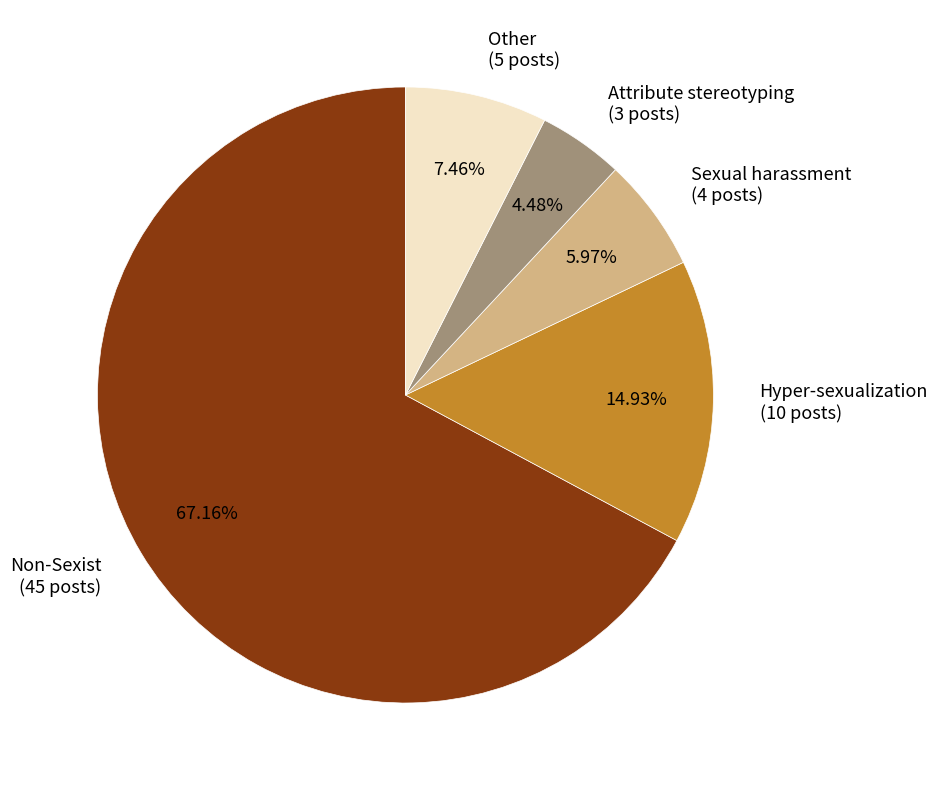

Do Non-Sexist (45 posts) and Other (5 posts) together represent more than half of the pie?

Yes